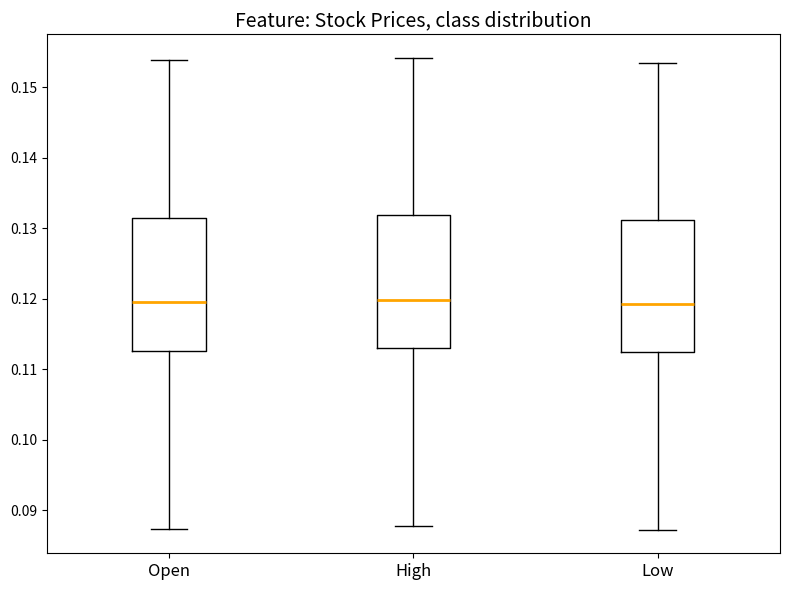

Where is the upper edge of the box for High on the y-axis? The values are not printed on the chart, so give them approximately, as read against the axis.

0.132